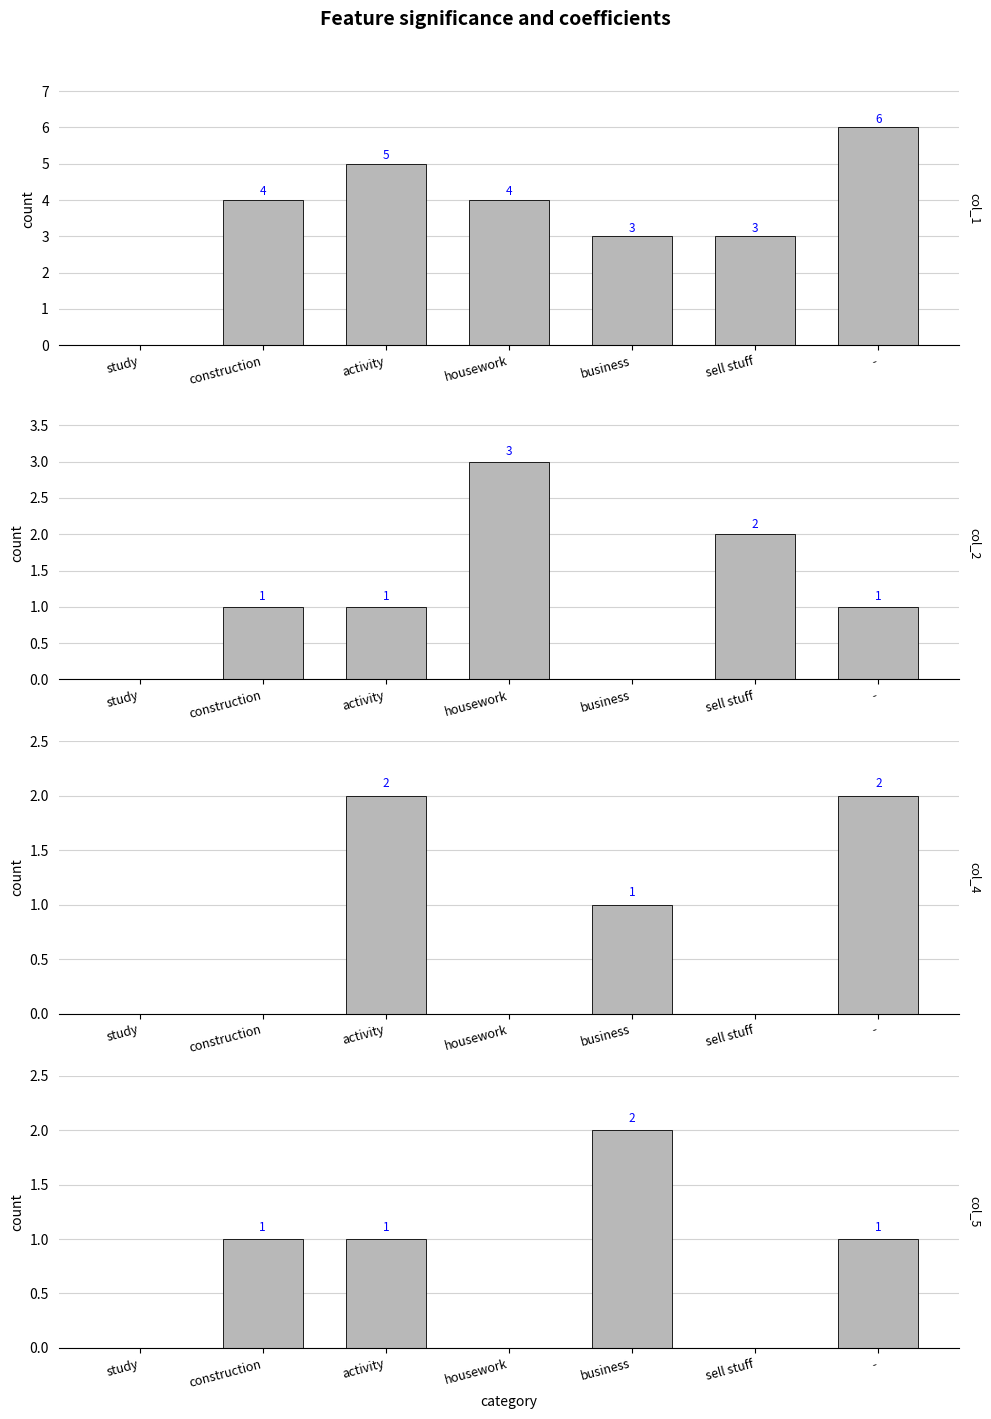

At how many categories does at least one series exceed 3?

4